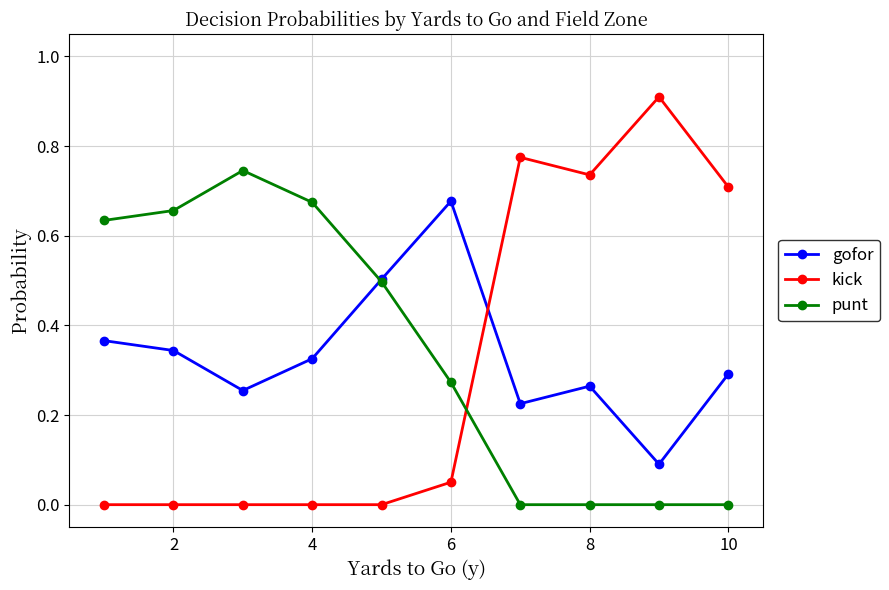

Which series has the widest spread of values?

kick